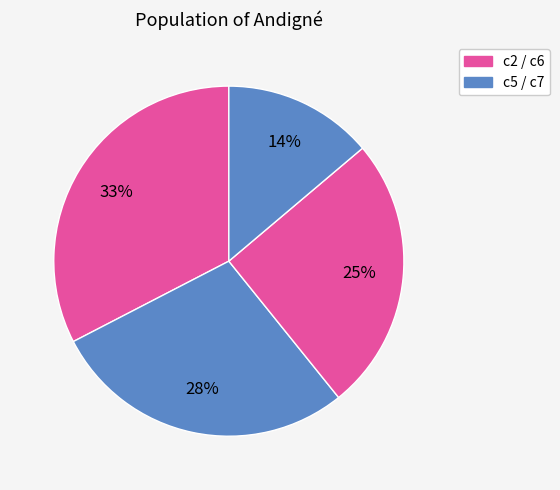

Count the number of slices in the pie.

4